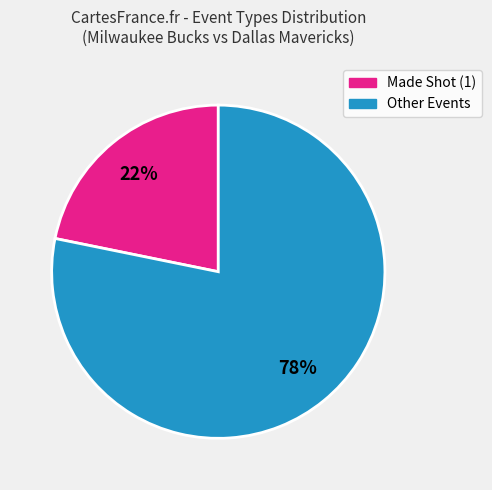

Is there a majority slice in this chart?

Yes